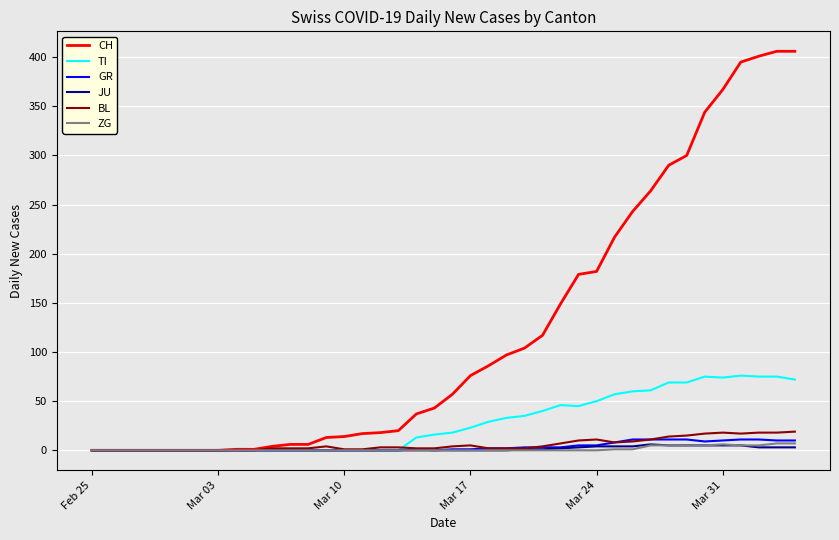

What is the difference between the maximum and second lowest values in the ZG series?

7